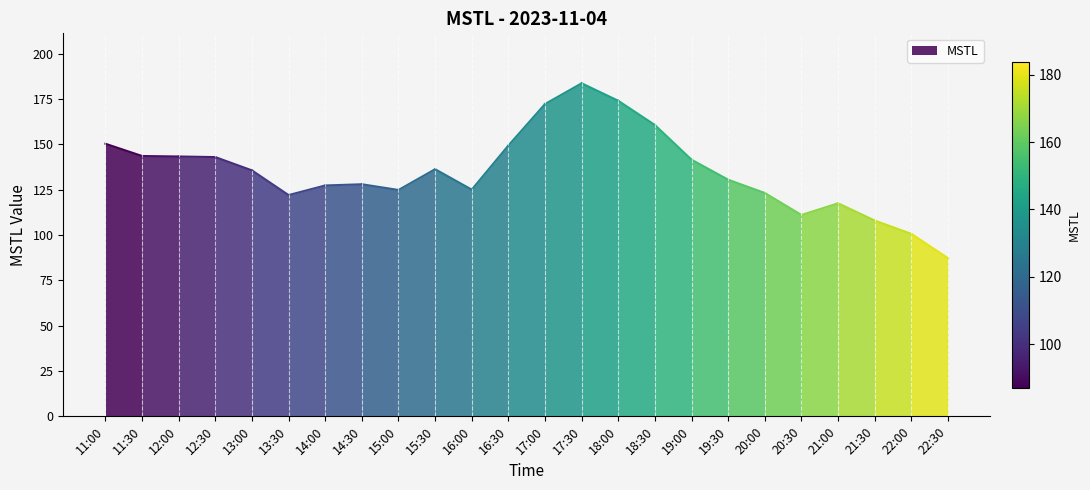

What is the value of the 1st point from the left?

150.4